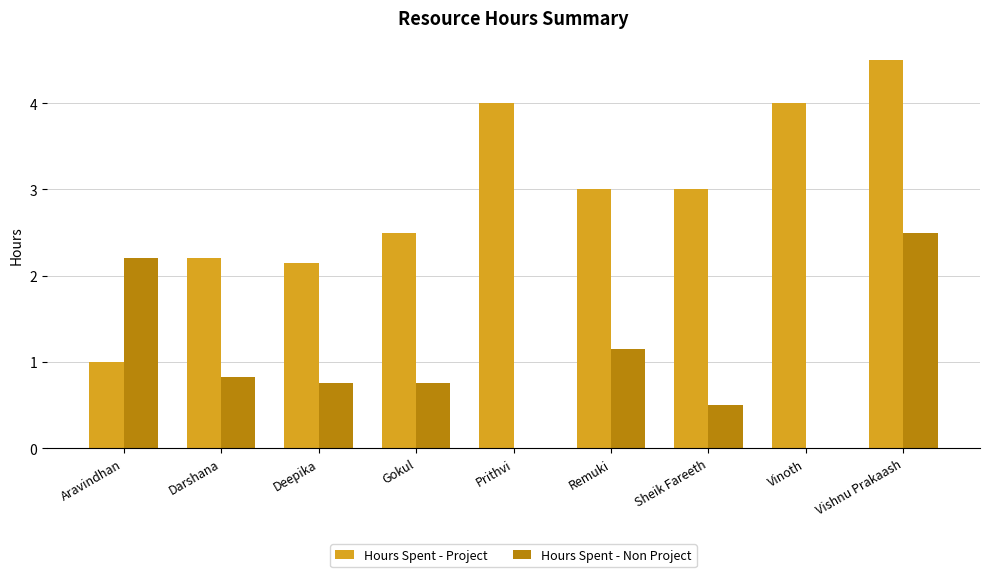

True or false: Hours Spent - Non Project has a value of 1.8 at Remuki.

False